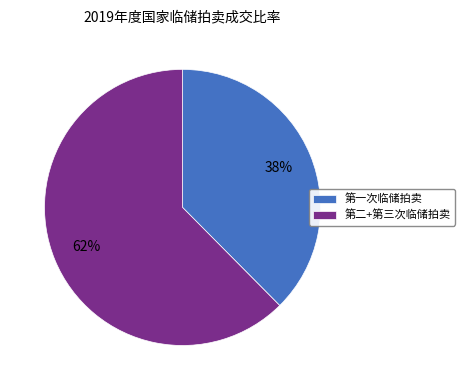

To the nearest percent, what is the average slice percentage?

50%